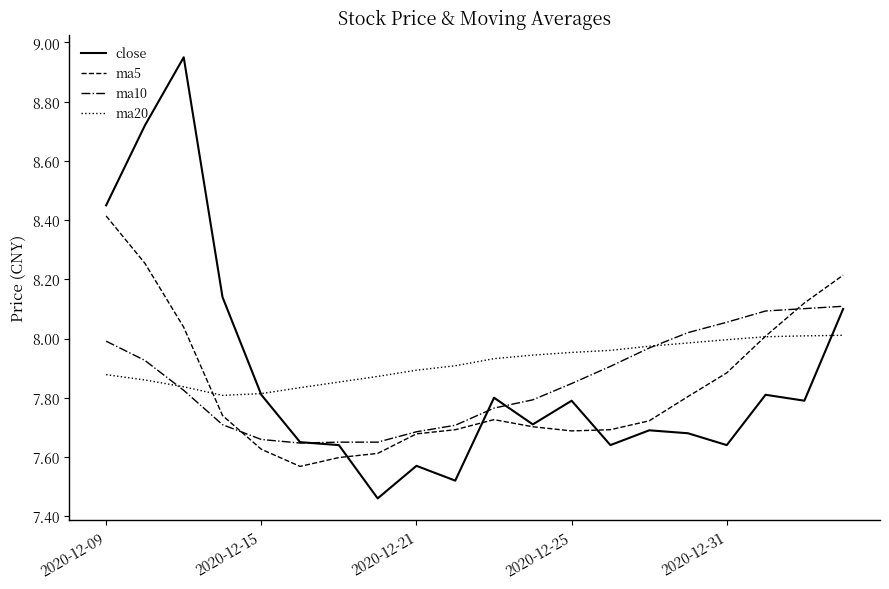

At which label does ma5 reach its peak?

2020-12-09